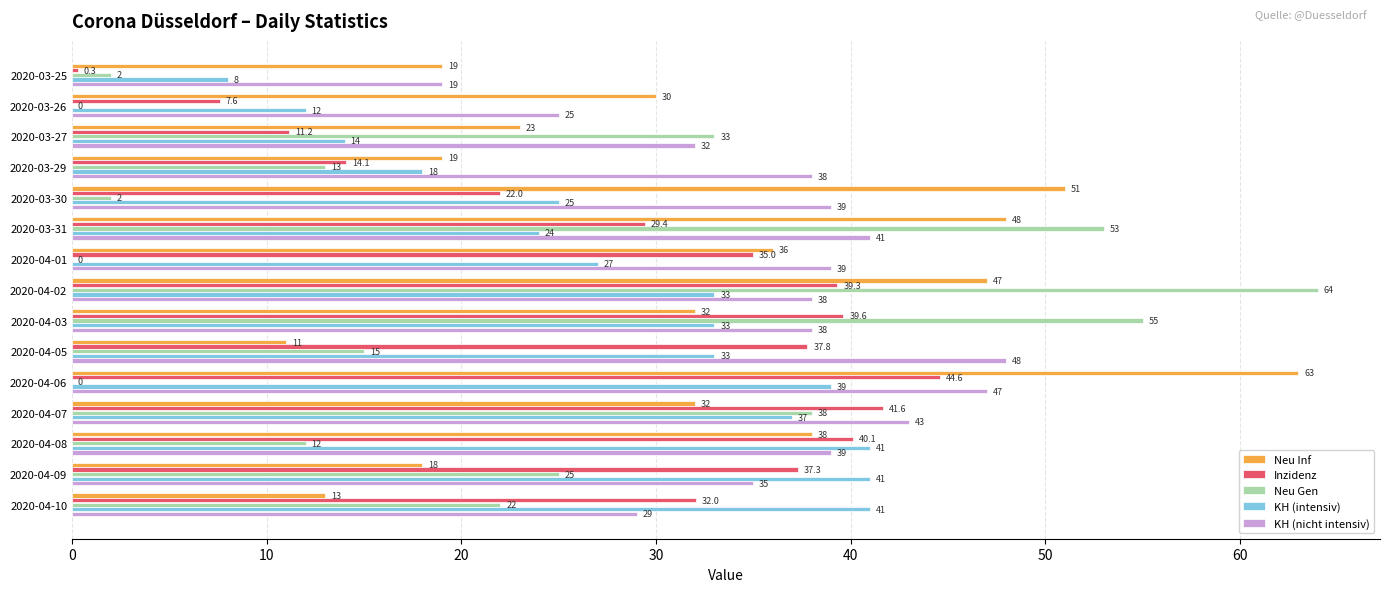

What is the maximum value for Neu Gen?

64.0